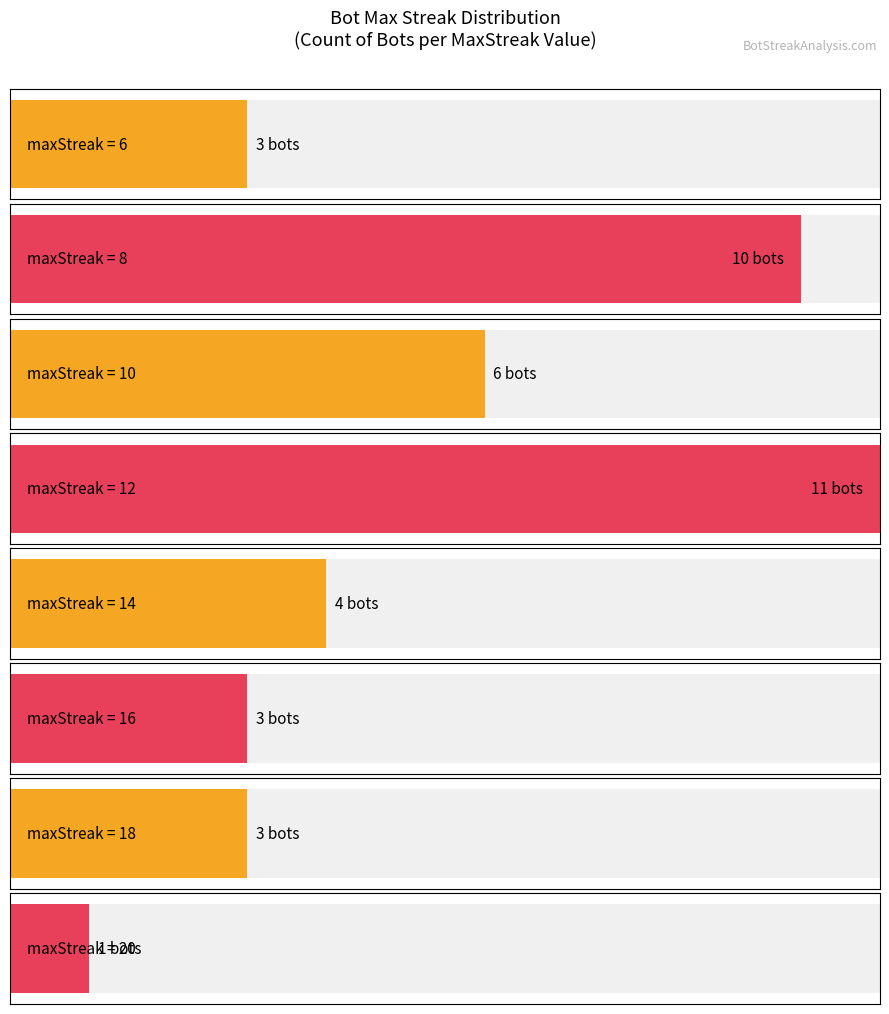

Does the chart contain stacked bars?

No